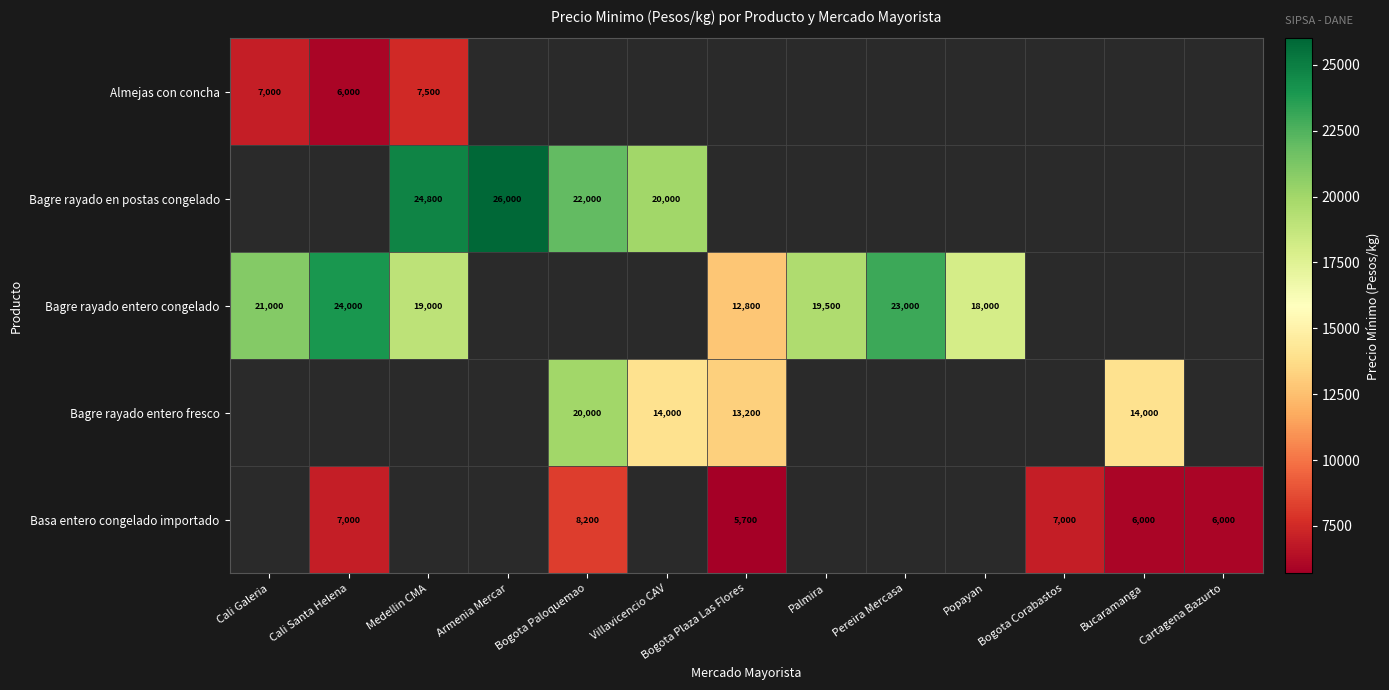

The Basa entero congelado importado series shows 6000 at Bucaramanga. True or false?

True